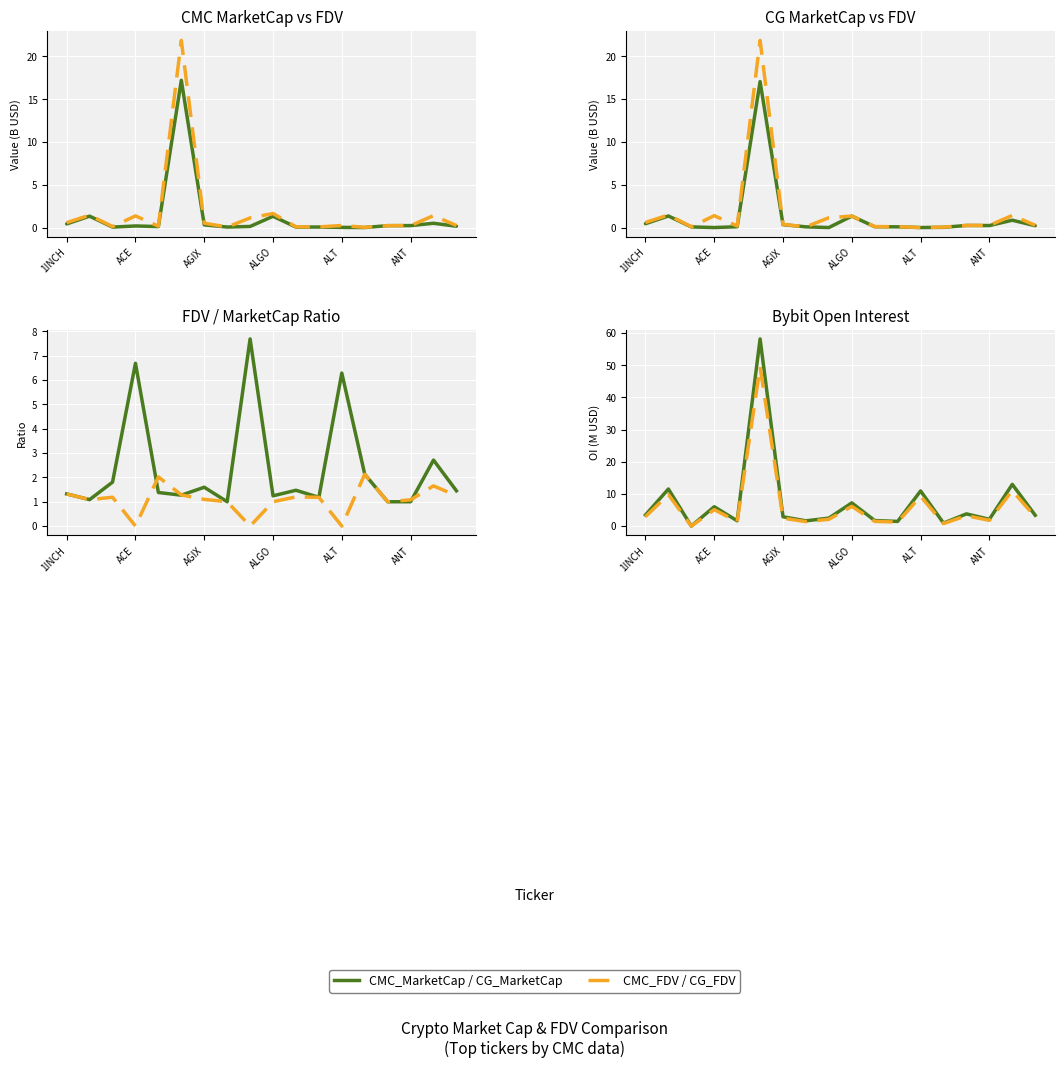

True or false: CG_MarketCap has more than 0 interior local peaks.

True